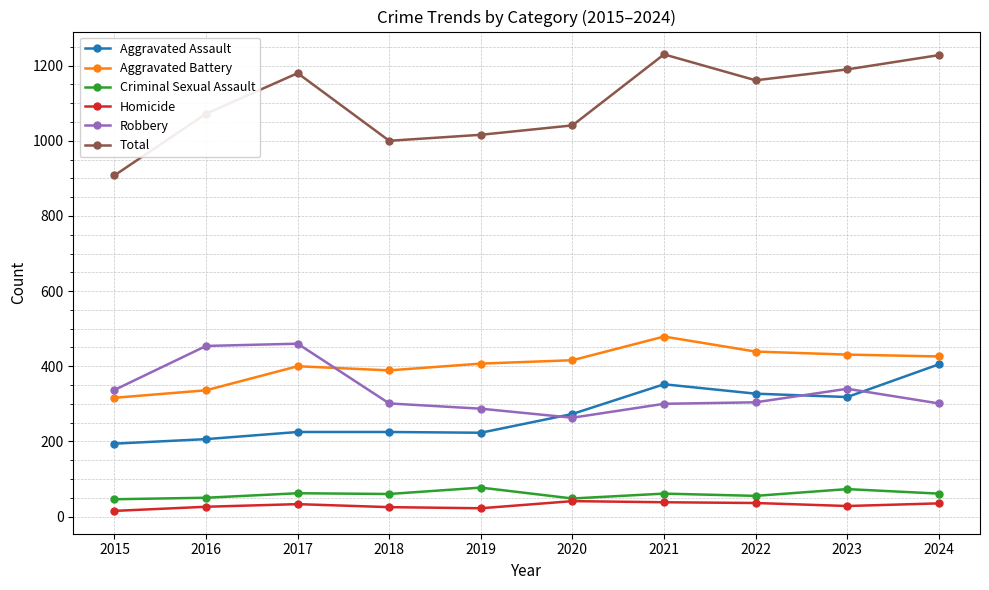

What is the spread (max minus min) of values at 2024?

1193